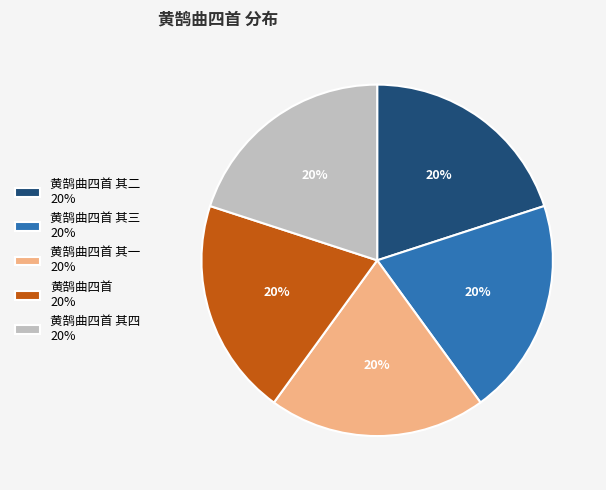

What is the ratio of the value at 黄鹄曲四首 其四 20% to the value at 黄鹄曲四首 其二 20%?

1.0